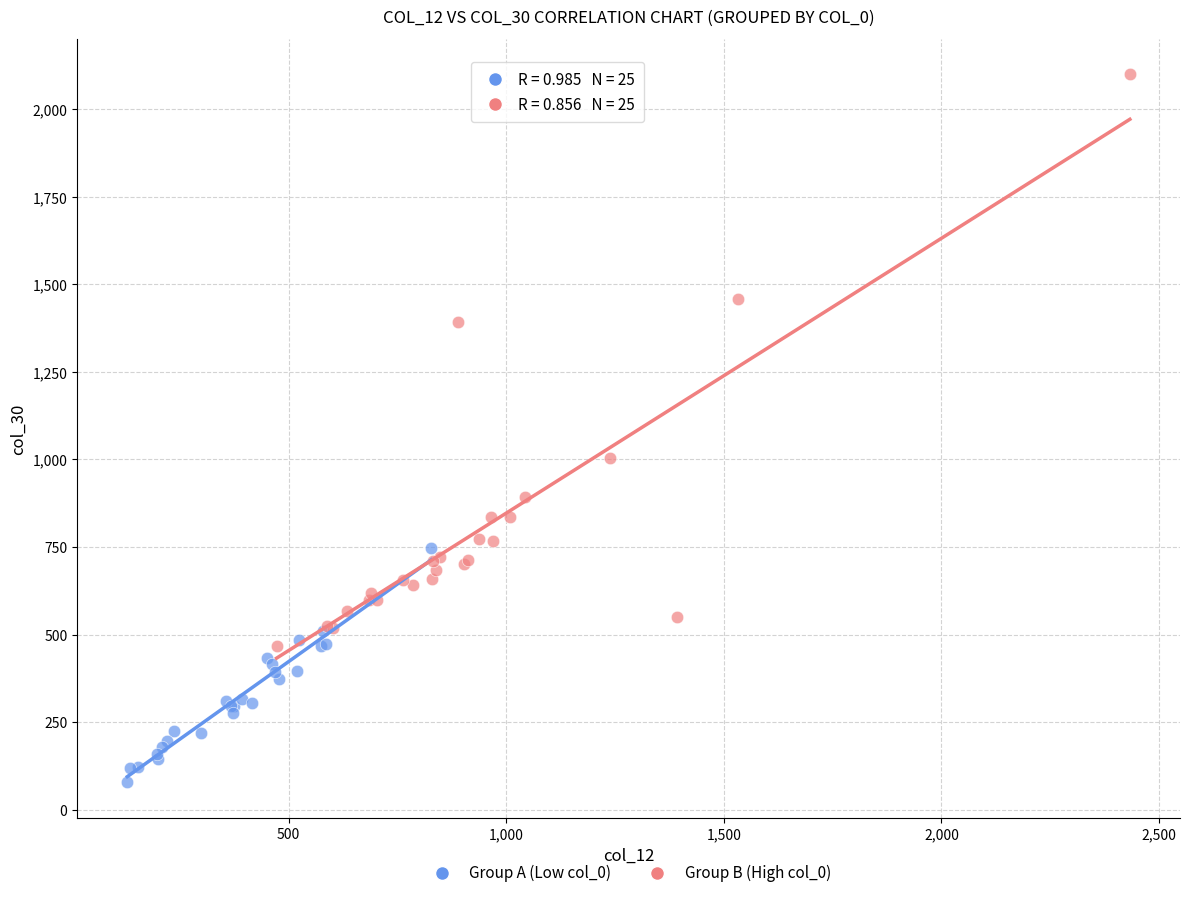

Which series reaches the maximum Y coordinate?

Group B (High col_0)